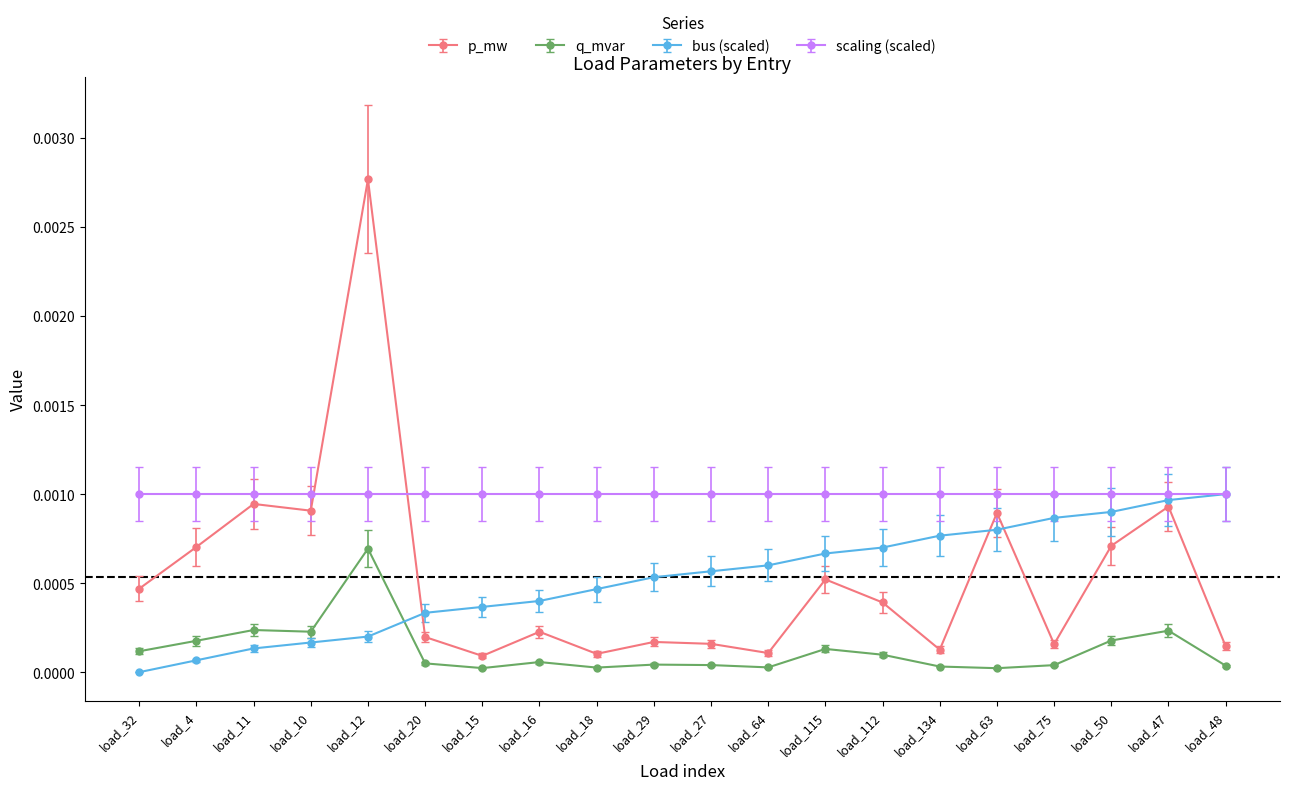

What is the label of the 6th point from the left?

load_20